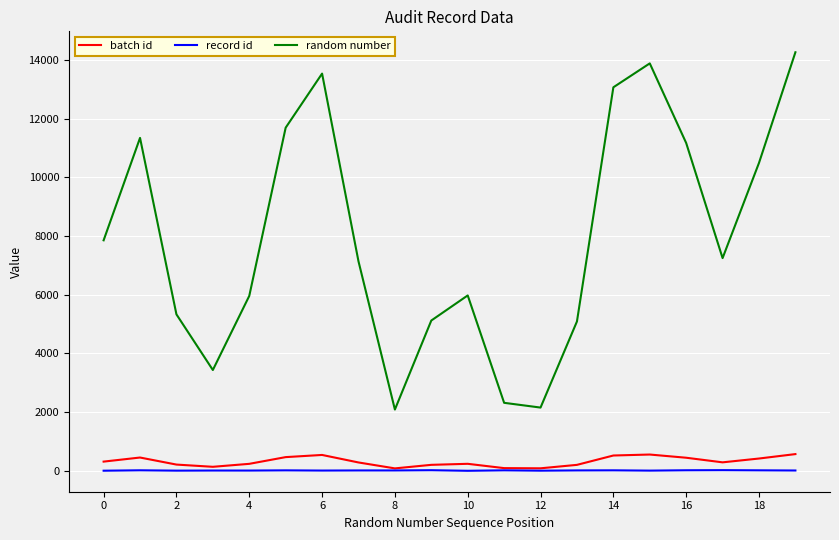

What is the lowest value of the random number series?

2089